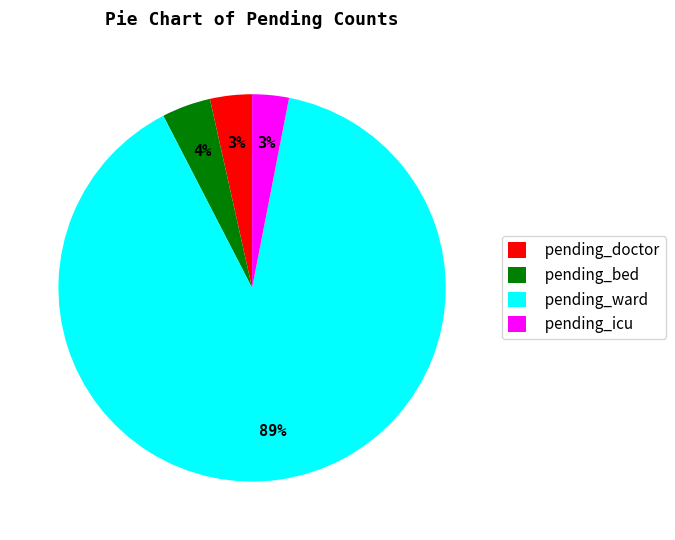

Is there any slice that represents more than half of the pie?

Yes